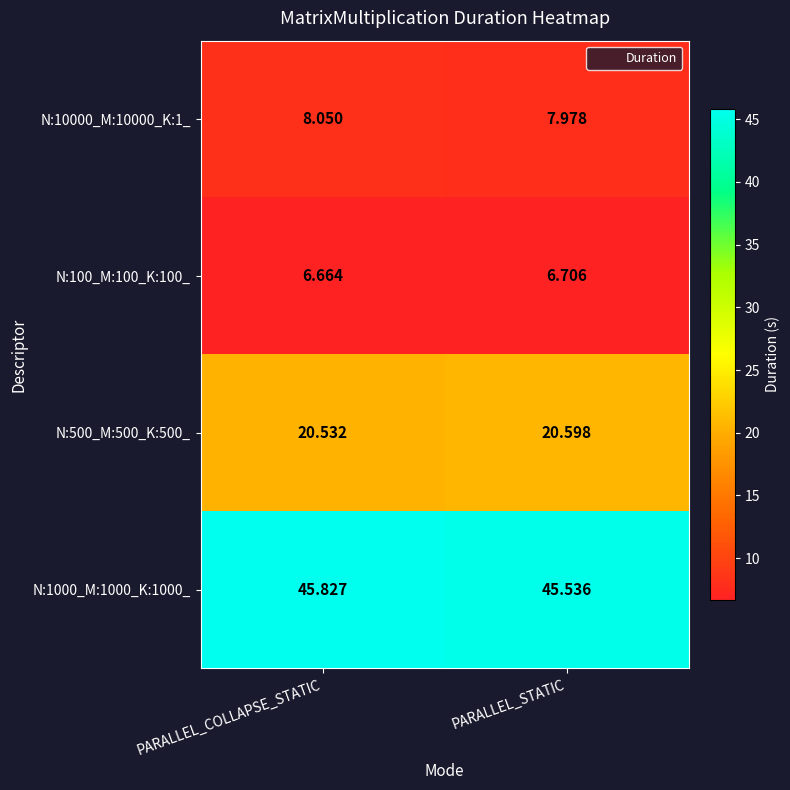

Rank the series at PARALLEL_COLLAPSE_STATIC from lowest to highest value.

N:100_M:100_K:100_, N:10000_M:10000_K:1_, N:500_M:500_K:500_, N:1000_M:1000_K:1000_